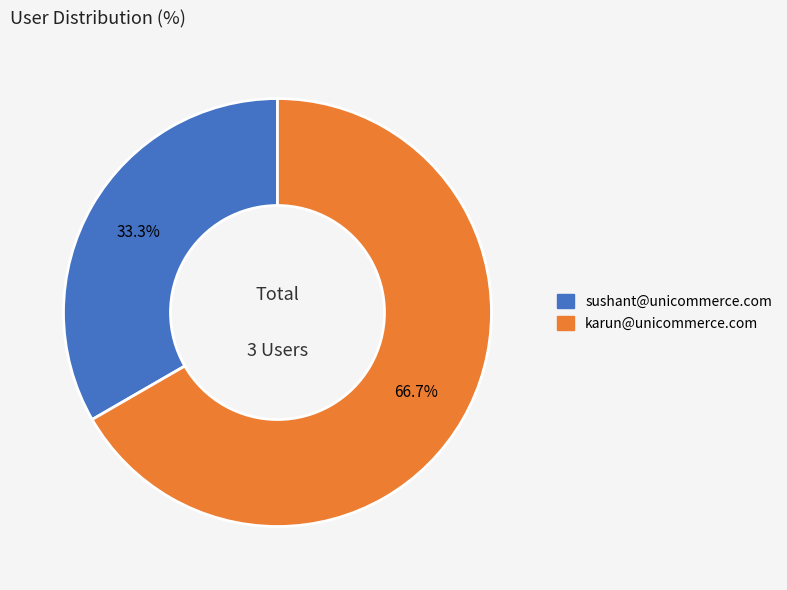

Is it true that karun@unicommerce.com is 67% of the pie?

True